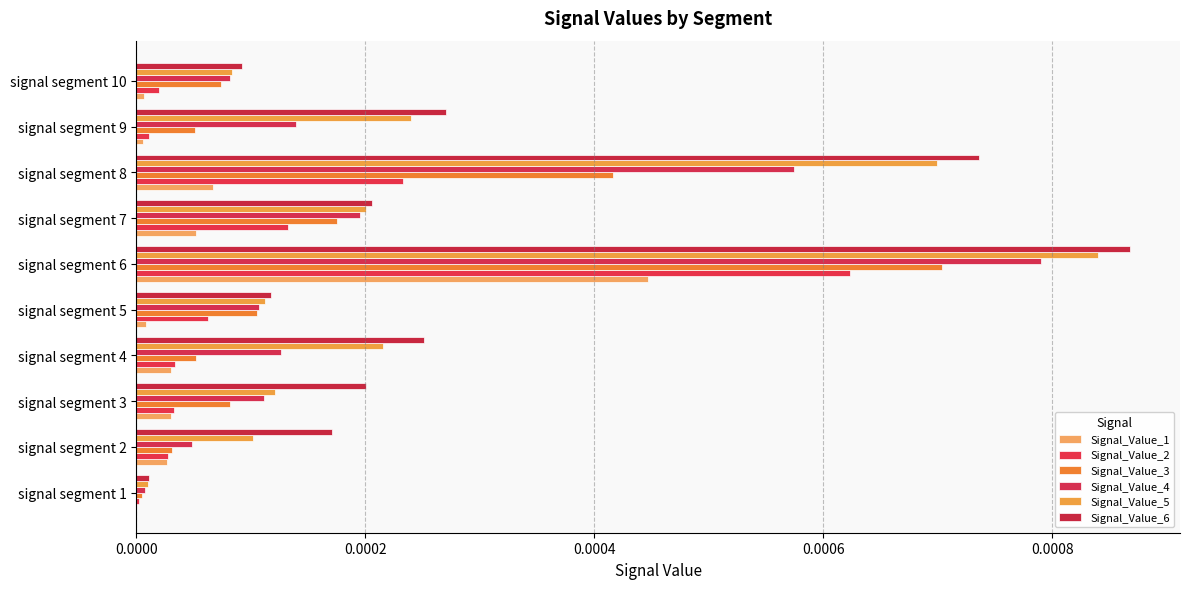

Rank the series by their maximum value, from highest to lowest.

Signal_Value_6, Signal_Value_5, Signal_Value_4, Signal_Value_3, Signal_Value_2, Signal_Value_1